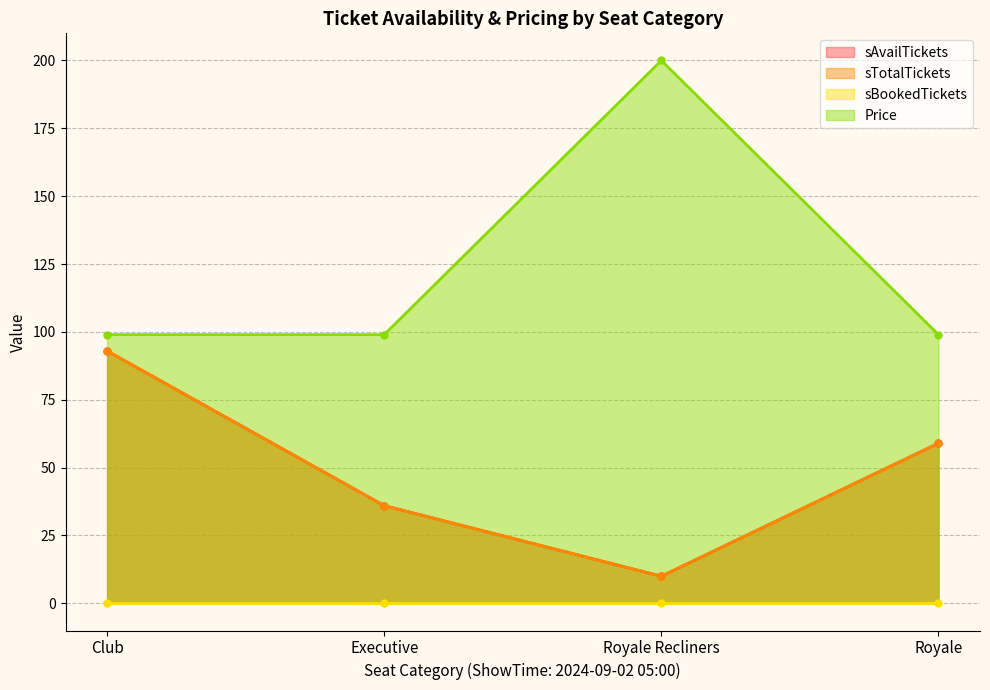

What is the spread (max minus min) of values at Royale Recliners?

190